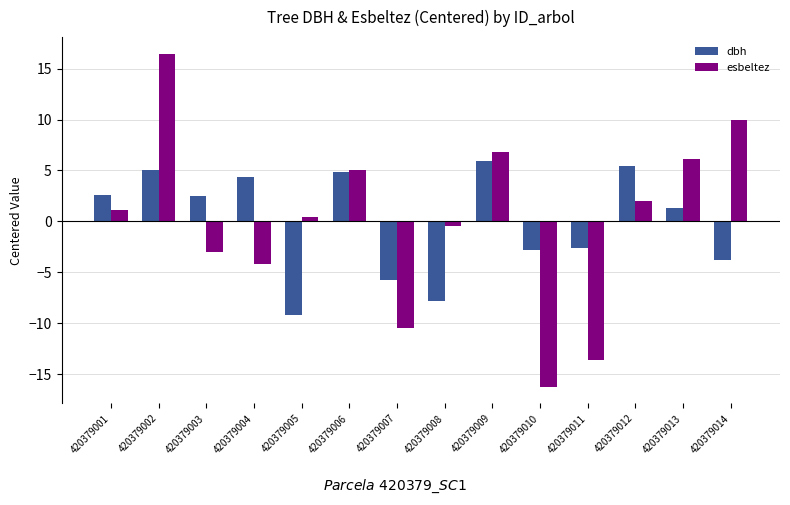

What are all the series names shown in the legend?

dbh, esbeltez